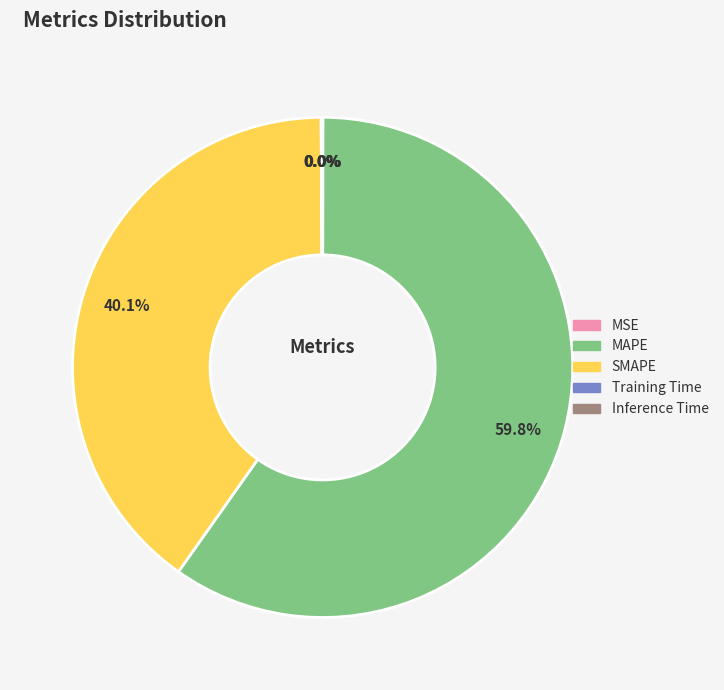

What is the majority slice?

MAPE